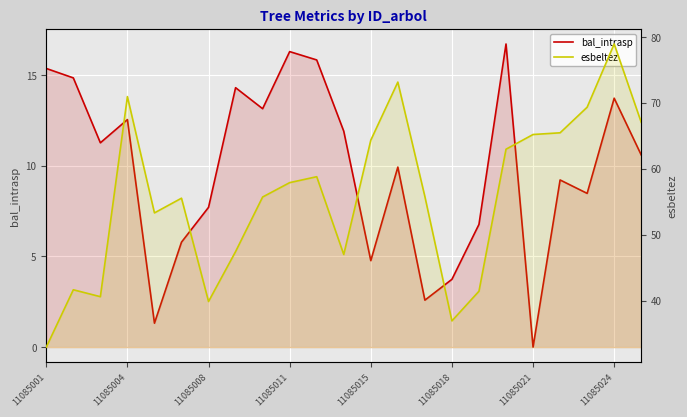

True or false: esbeltez and bal_intrasp cross at least once.

False